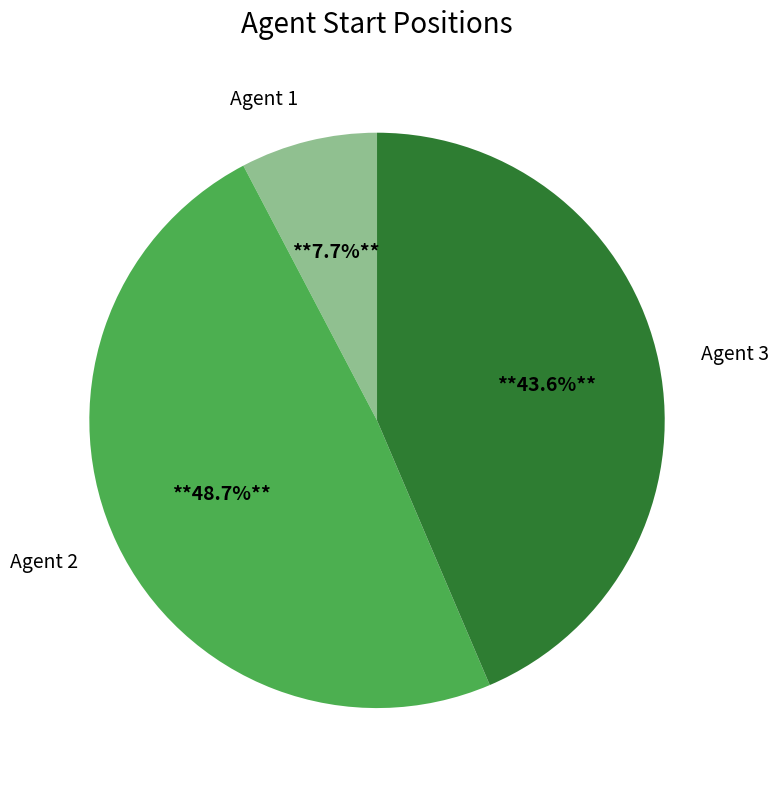

Is there any slice that represents more than half of the pie?

No